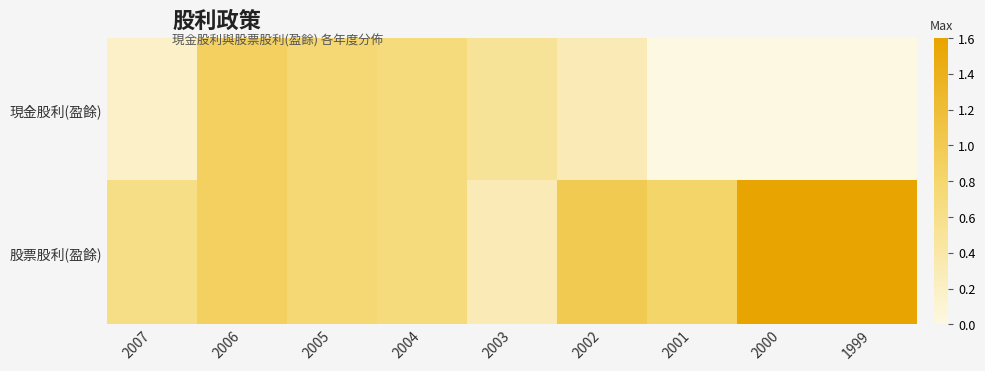

Which series has the largest total across all categories?

股票股利(盈餘)